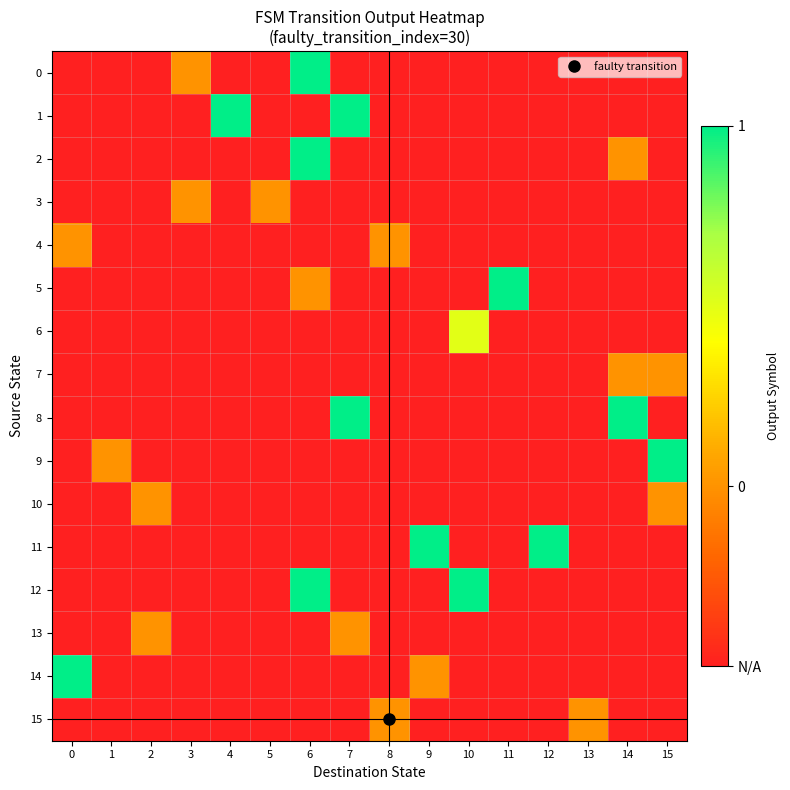

Which series has the largest total across all categories?

1